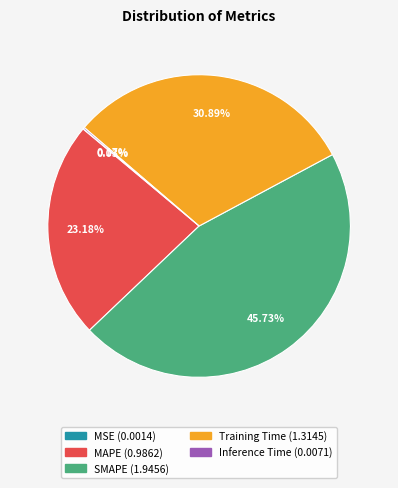

Which category has the biggest portion of the pie?

SMAPE